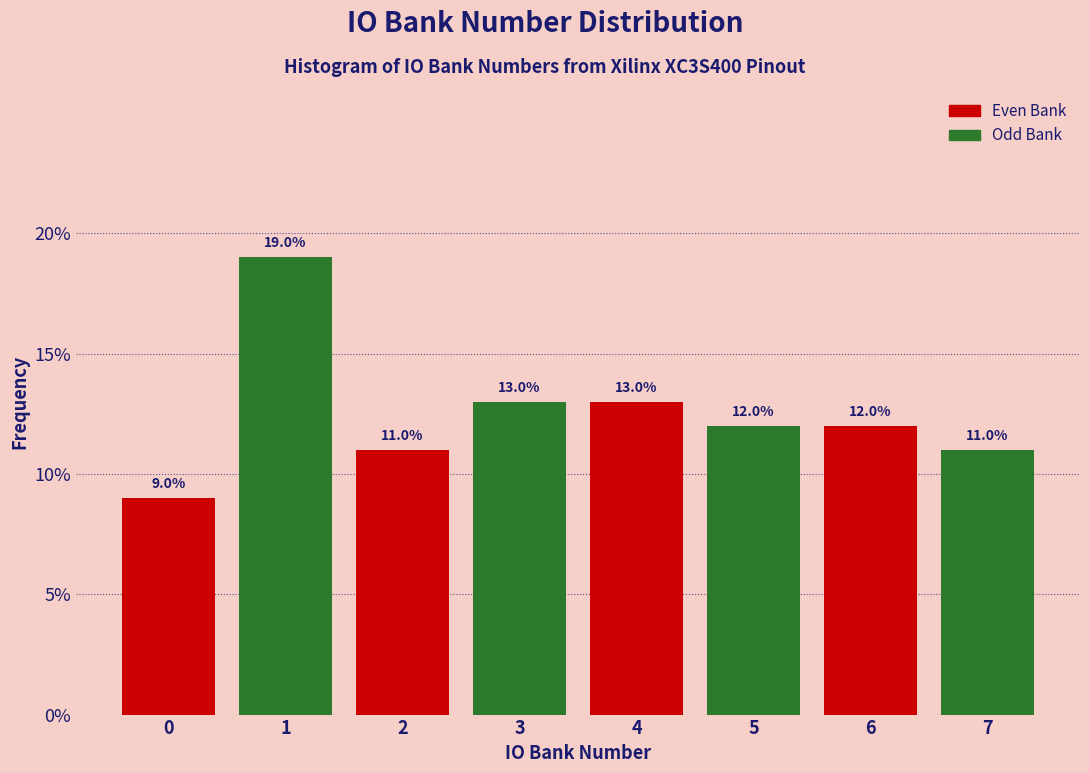

Reading left to right, transcribe all the data shown in this chart.

0=9	1=19	2=11	3=13	4=13	5=12	6=12	7=11